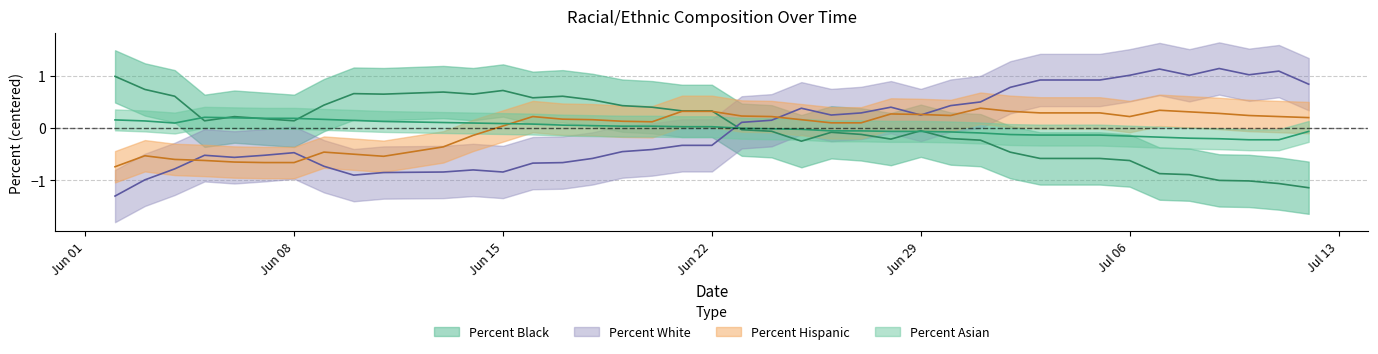

At which category does the chart reach its minimum across all series?

06/02/2020